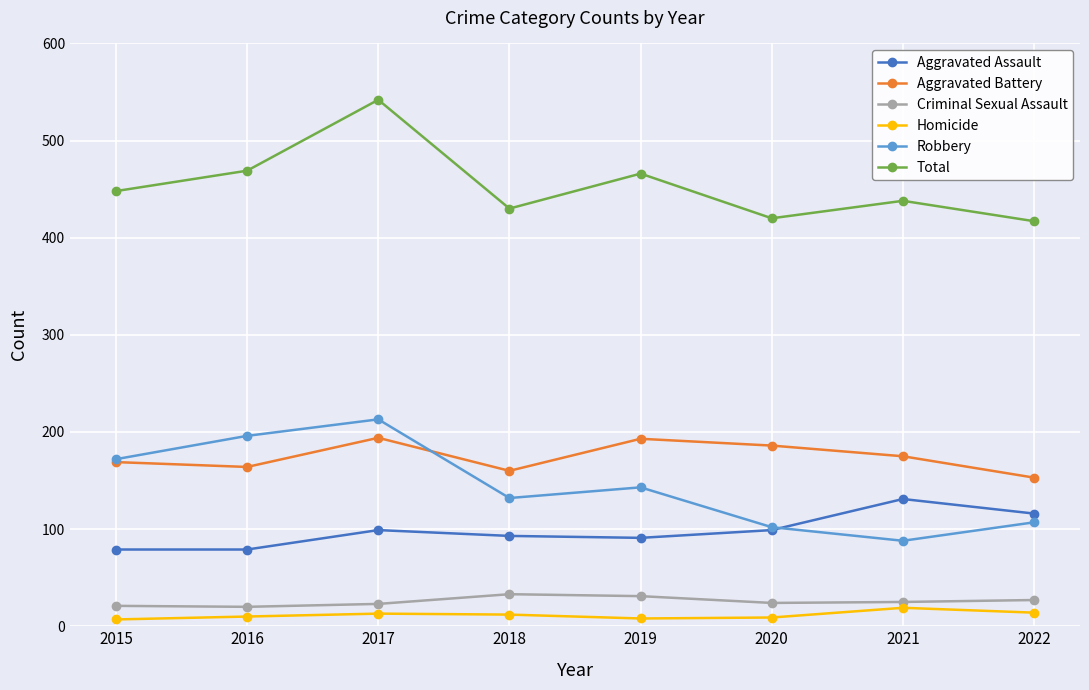

What is the approximate value of Aggravated Battery at 2019, to the nearest 10?

190